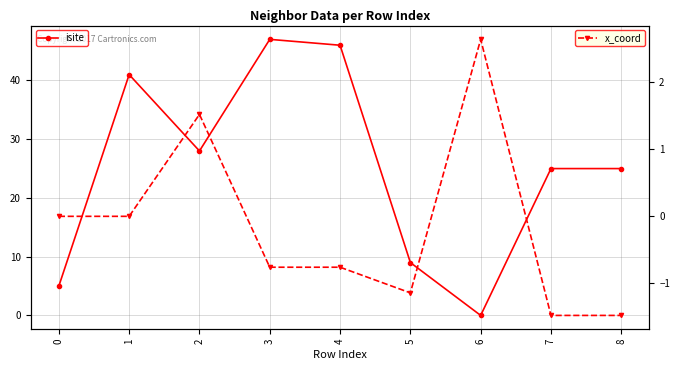

Which series changed the most between 4 and 7?

isite